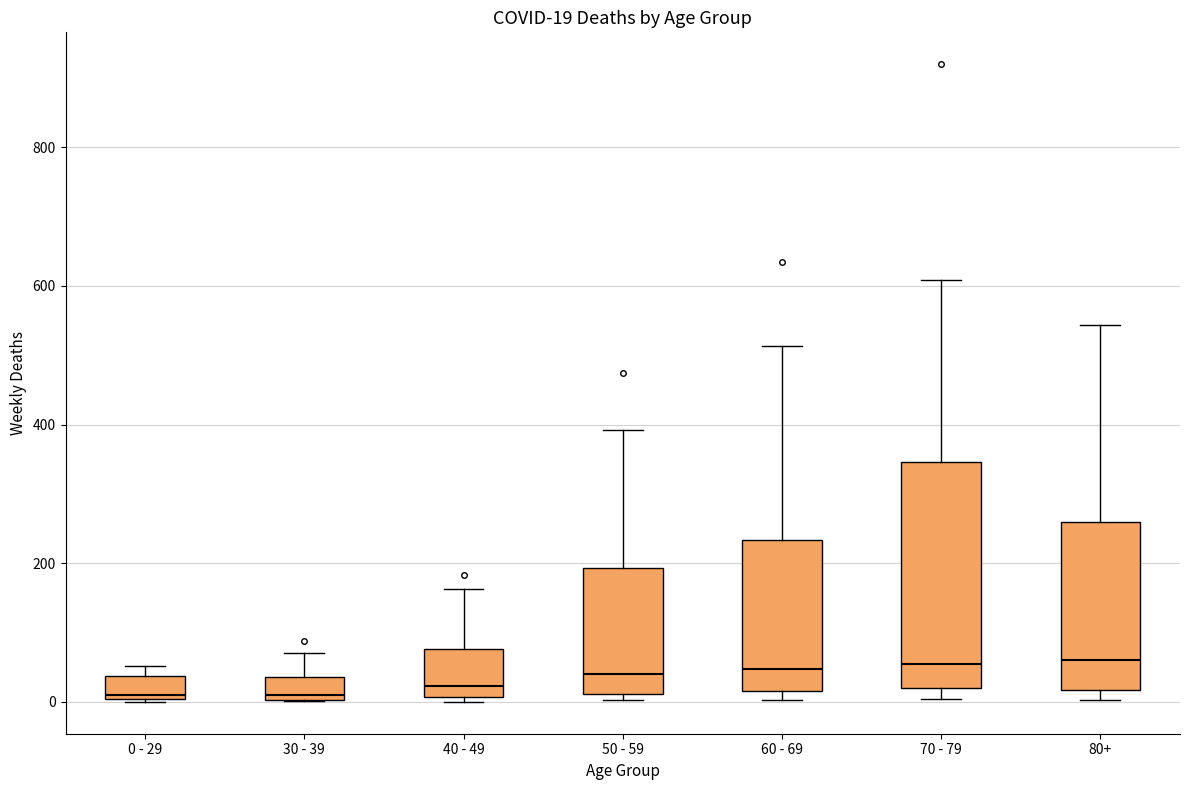

Comparing the boxes themselves (not the whiskers), which one is the tallest?

70 - 79